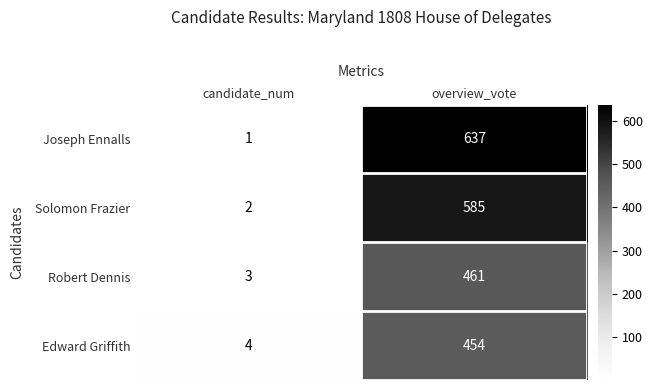

At how many categories does at least one series exceed 417?

1